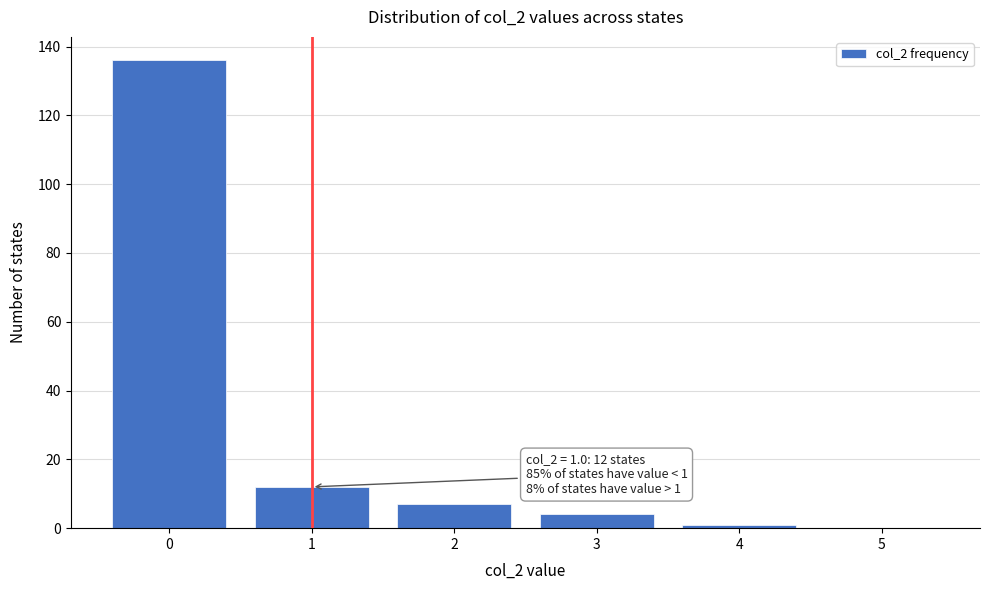

Over which range of the x-axis is the bar tallest?

-0.5 to 0.5